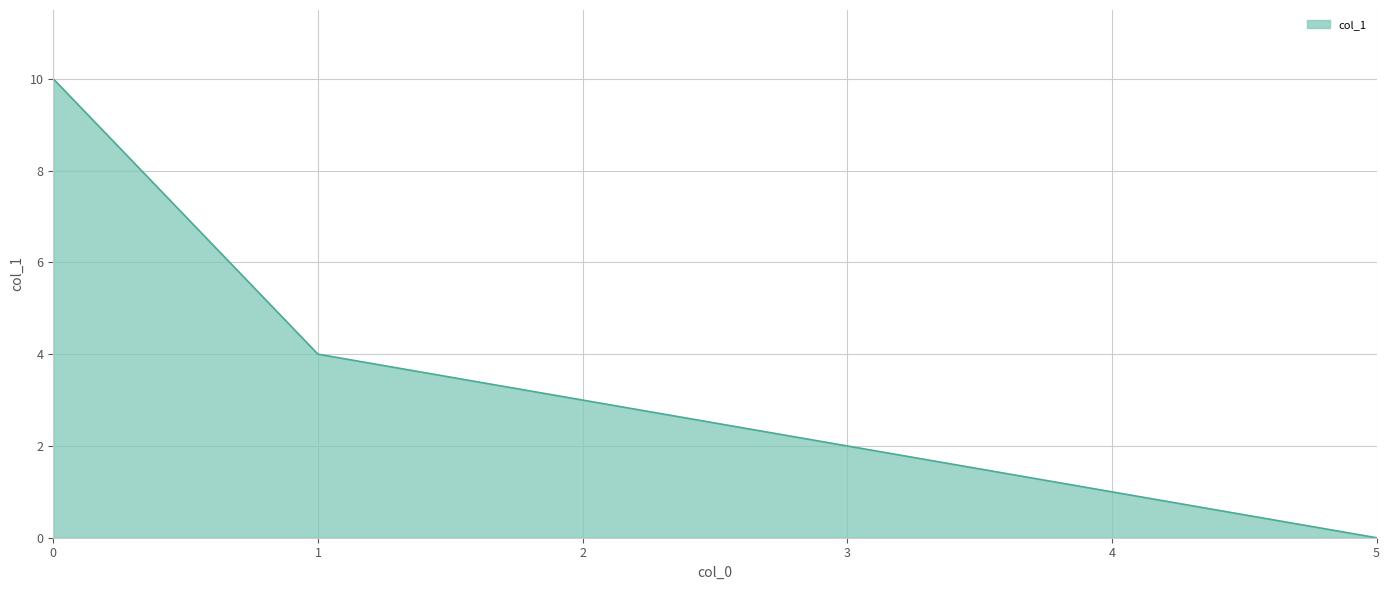

Reading left to right, extract all data points from this chart.

0=10	1=4	2=3	3=2	4=1	5=0